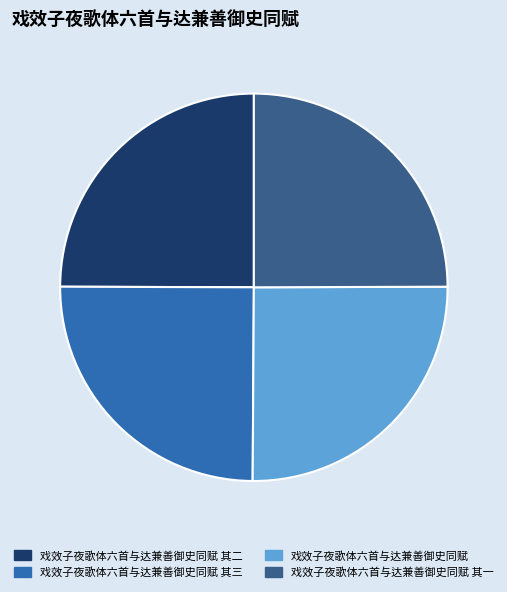

Is there any slice that represents more than half of the pie?

No